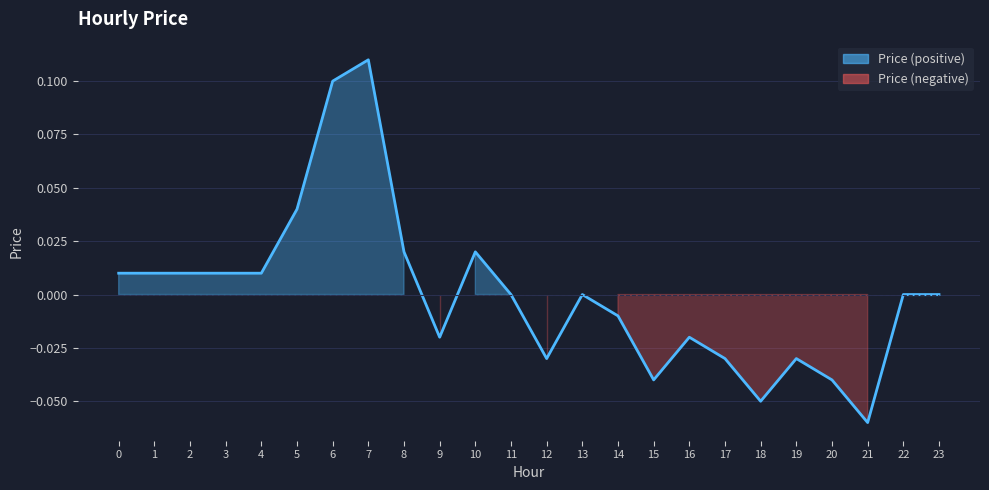

Is it true that the value at 4 is 0.0?

True